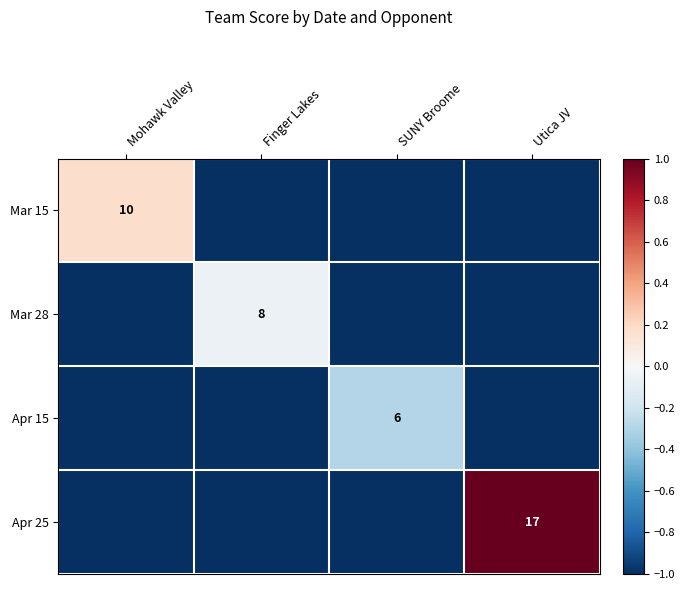

The value of Mar 15 at Mohawk Valley is 10. True or false?

True